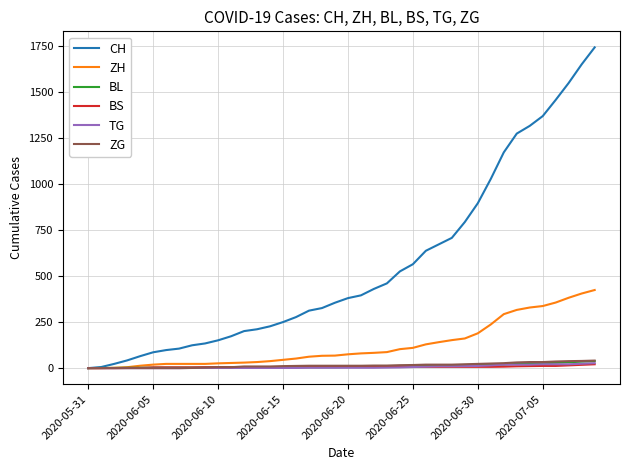

Which series has the widest spread of values?

CH